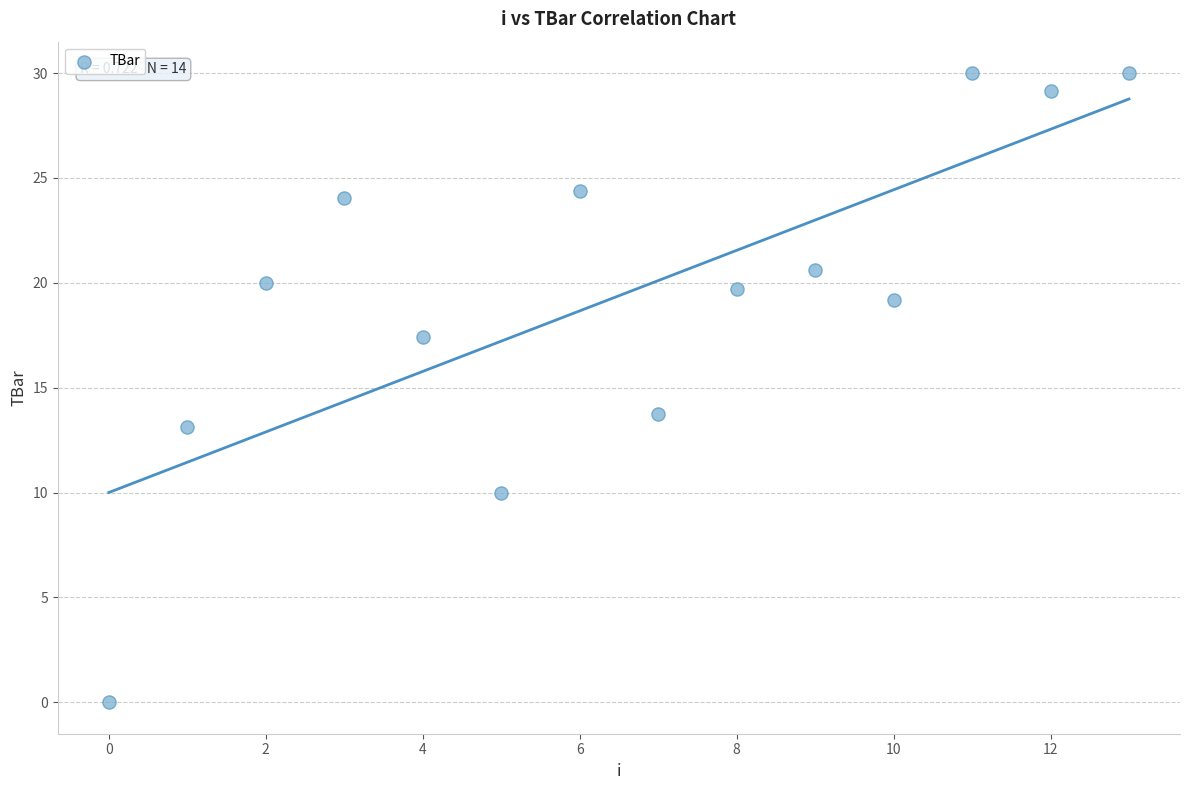

What Y value in the scatter plot is closest to 15?

13.7